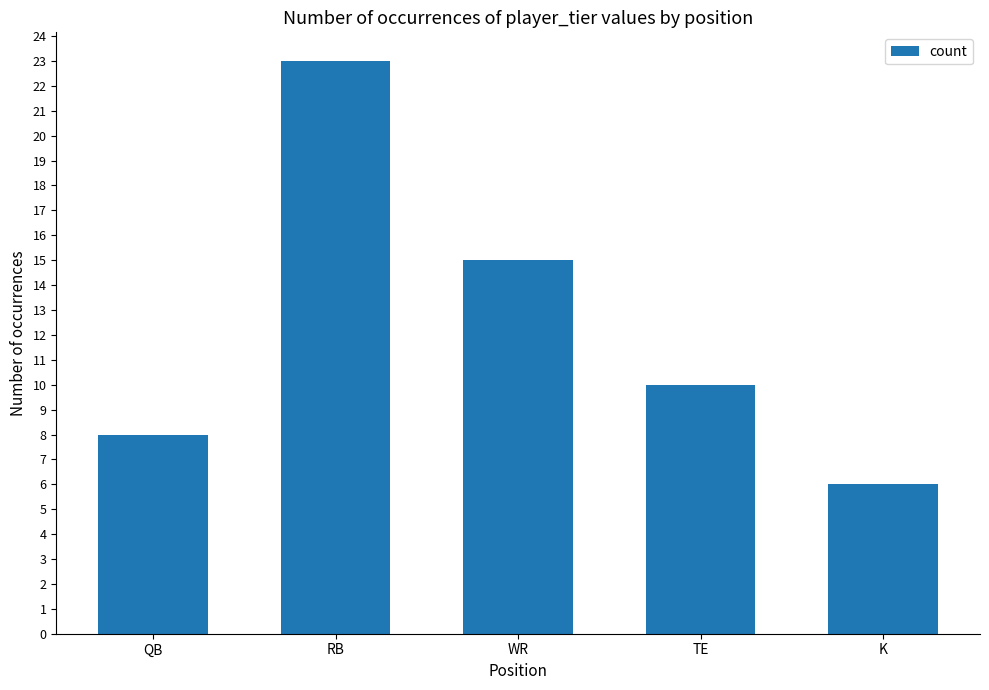

True or false: the data shows 10 at TE.

True